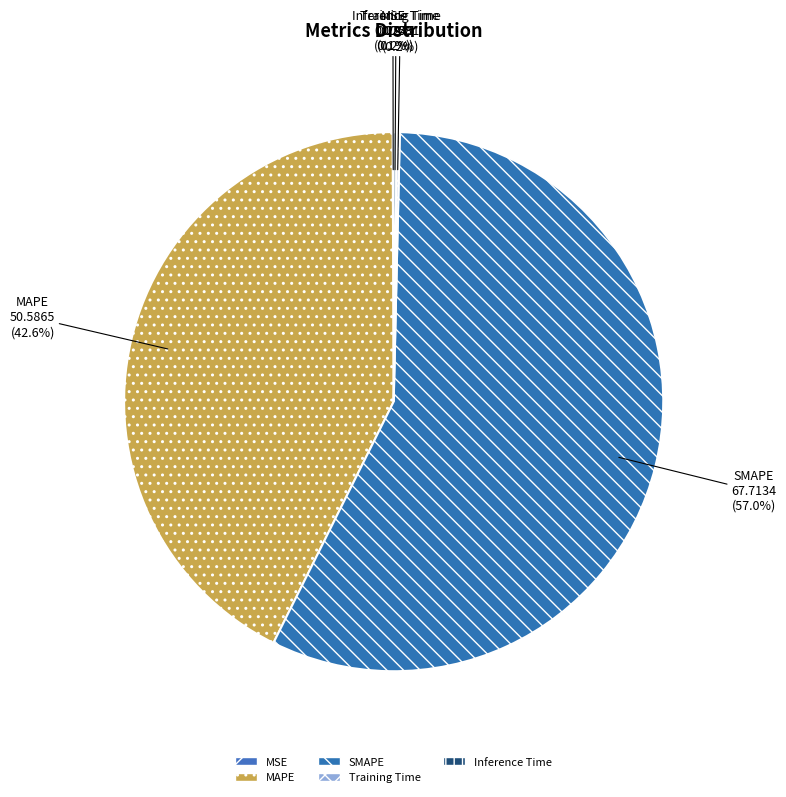

Which category has the biggest portion of the pie?

SMAPE